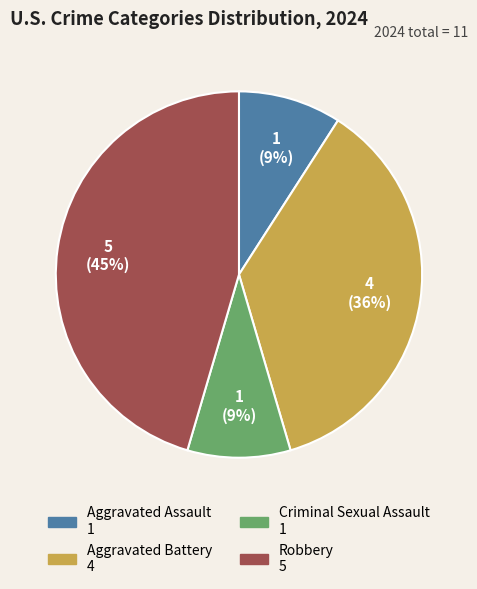

To the nearest percent, what is the difference between the Robbery and Criminal Sexual Assault slice percentages?

36%